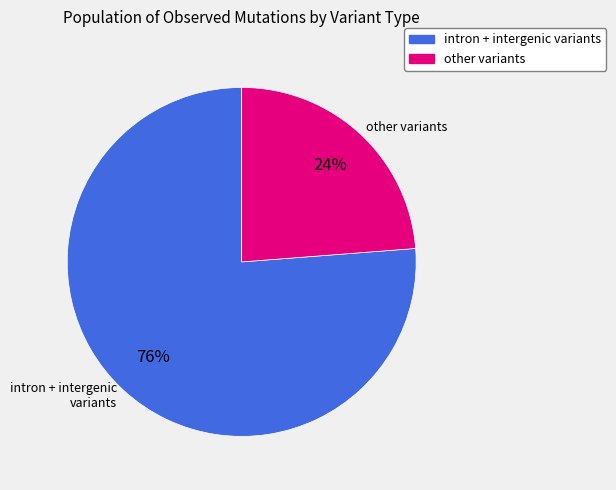

To the nearest percent, what is the average slice percentage?

50%